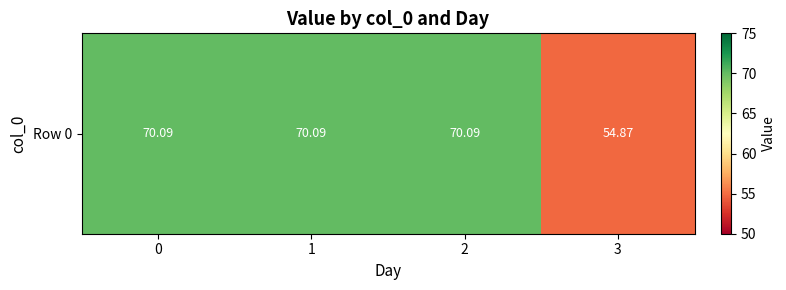

Approximately how many times larger is the value at 3 compared to 2?

0.8